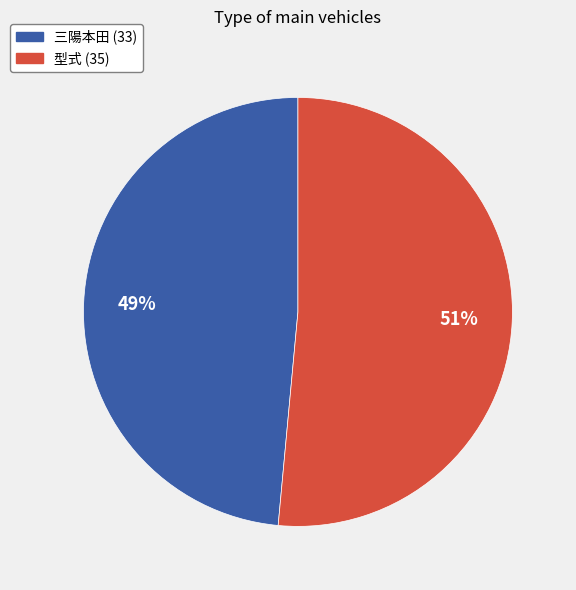

How many slices are in this pie chart?

2